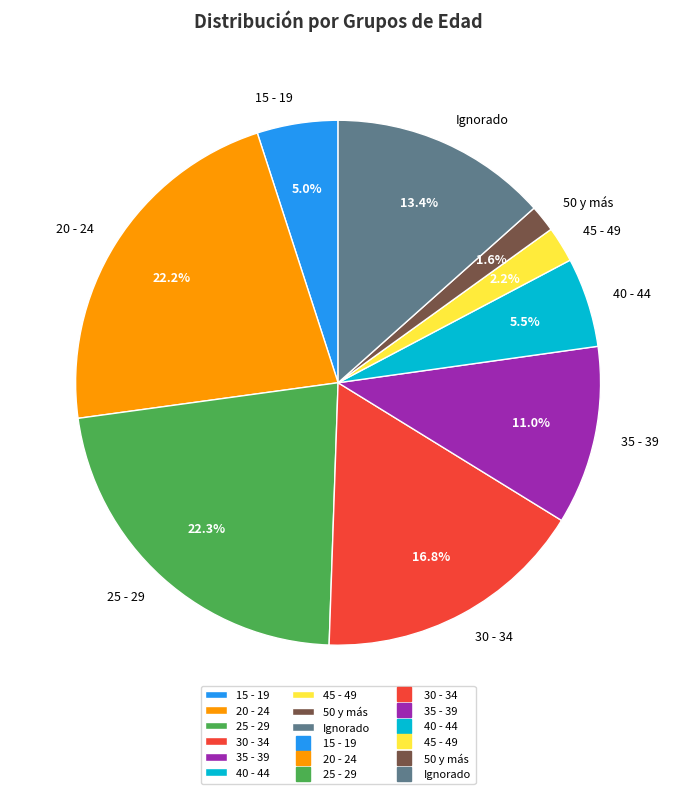

Is it true that 35 - 39 is 3% of the pie?

False